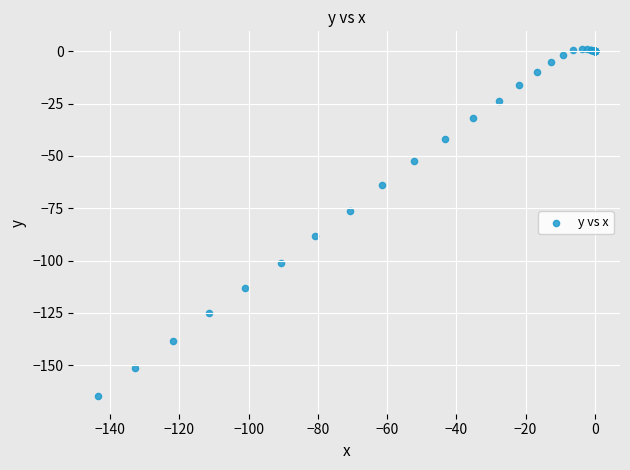

What Y value in the scatter plot is closest to -81?

-76.2